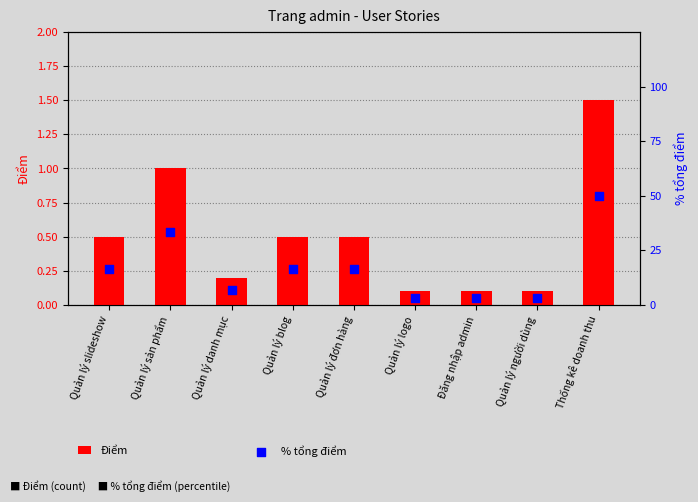

Which series reaches the maximum Y coordinate?

% tổng điểm